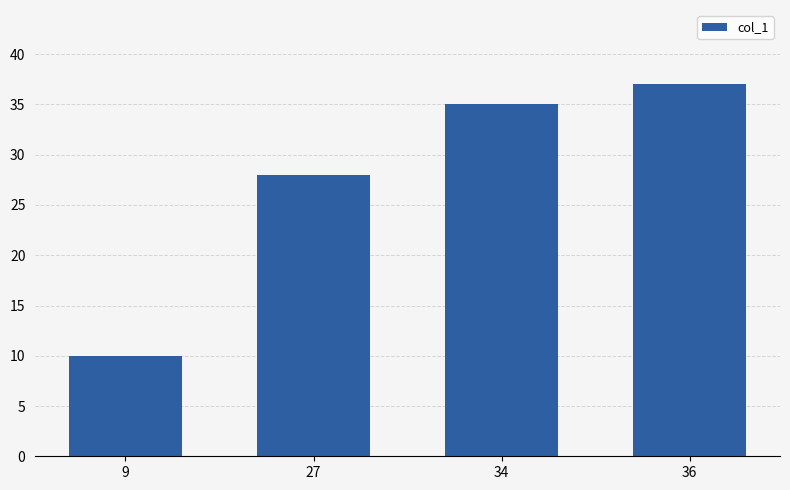

What is the value of the 3rd bar from the left?

35